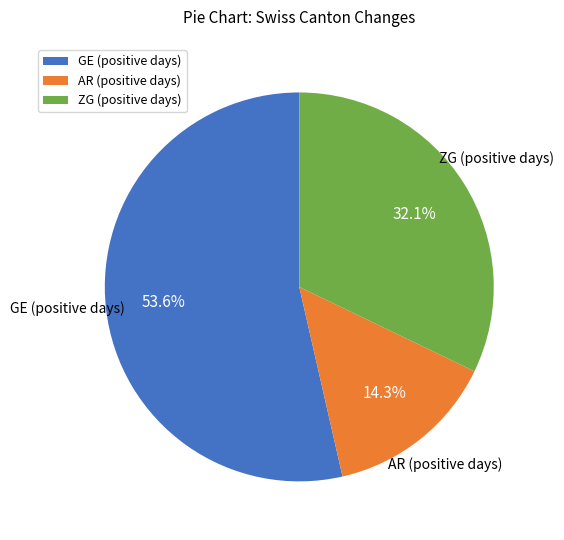

Which category has the smallest portion of the pie?

AR (positive days)